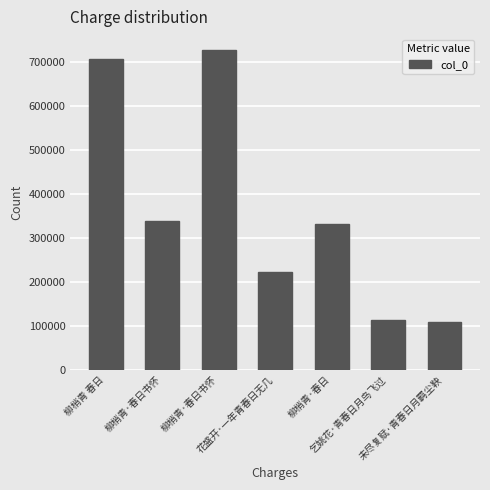

The value at 柳梢青·春日书怀 is 727421. True or false?

True